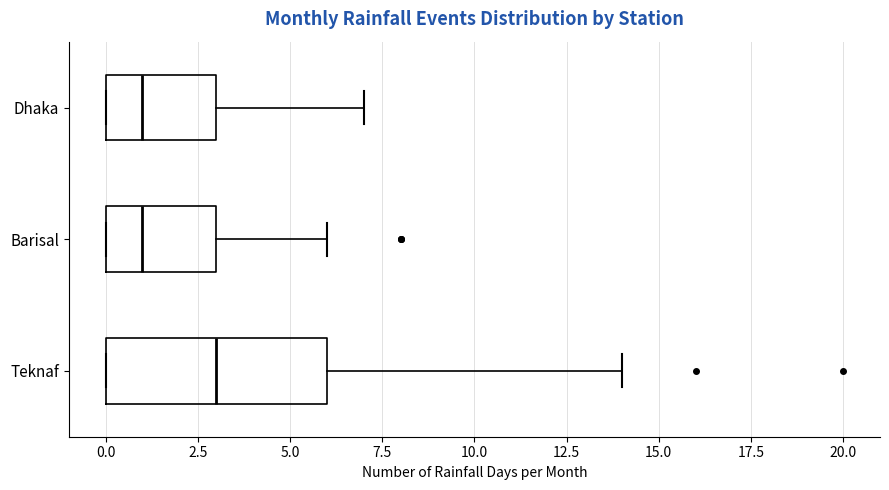

Where does the median line of the box for Barisal sit on the x-axis? The values are not printed on the chart, so give them approximately, as read against the axis.

1